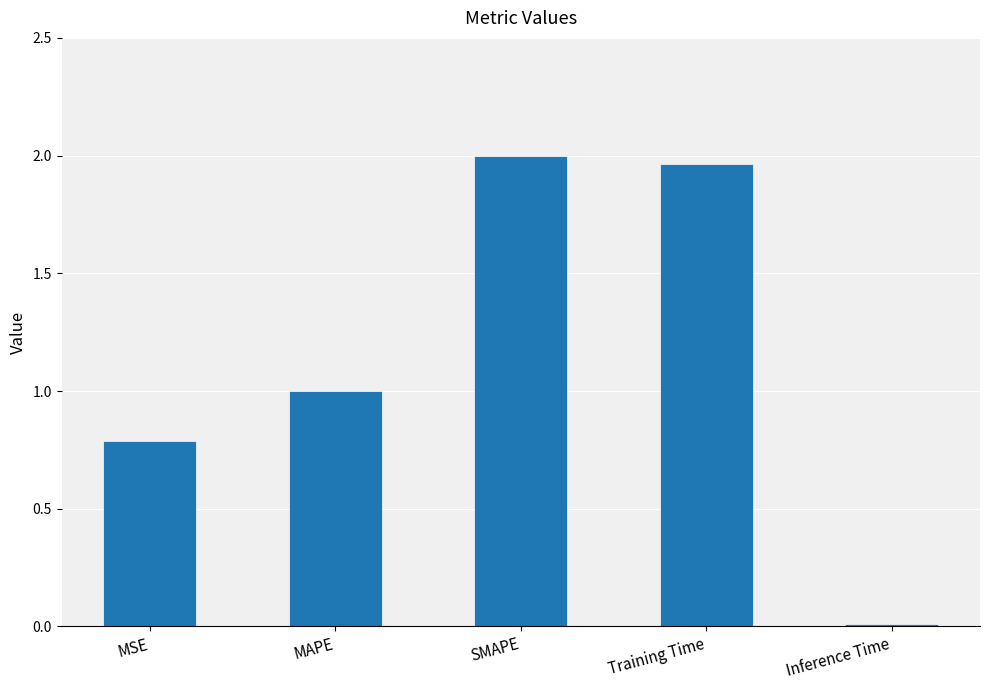

Between MSE and MAPE, which is larger?

MAPE